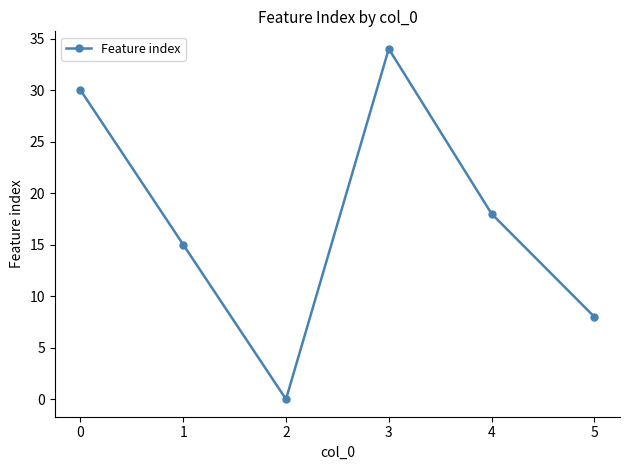

What is the difference between the second highest and minimum values?

30